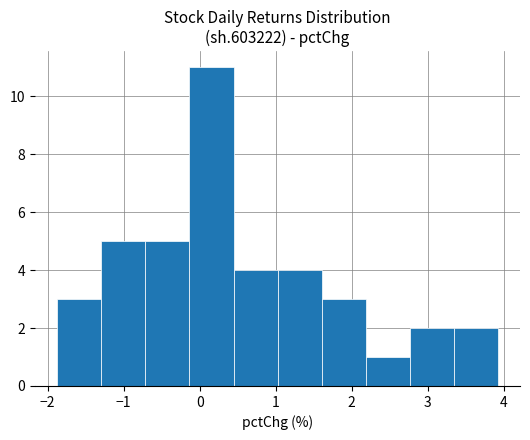

How tall is the bar that spans -0.1 to 0.4 on the x-axis? Neither the bar edges nor the heights are printed on the chart, so give them approximately, as read against the axes.

11